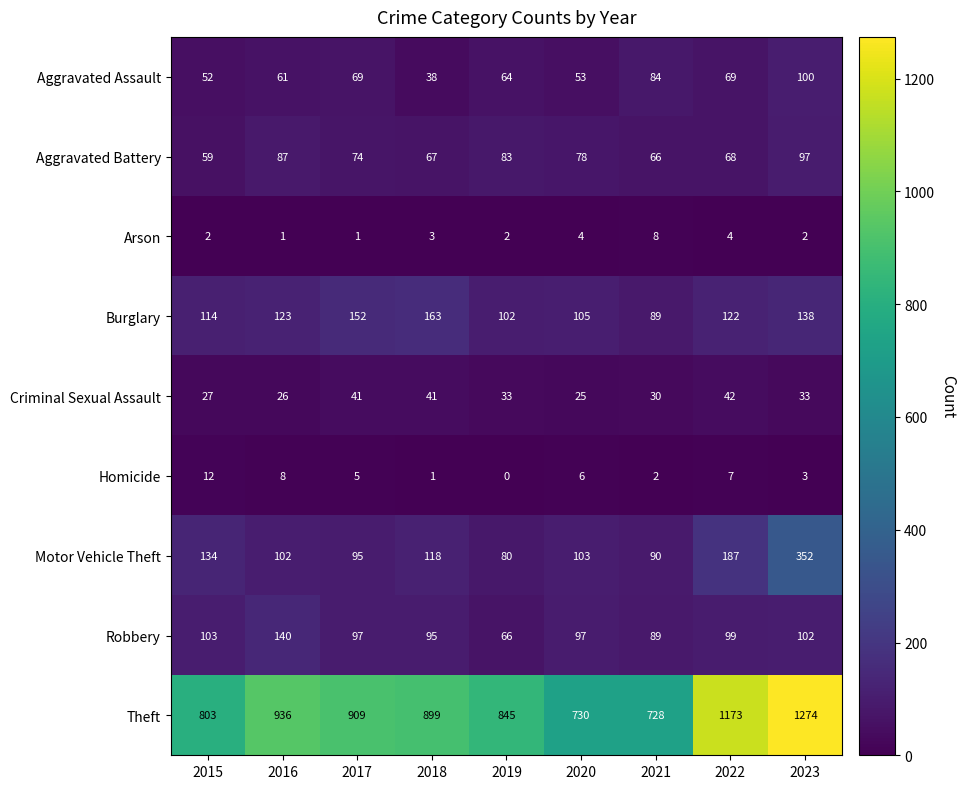

What is the lowest value of the Aggravated Battery series?

59